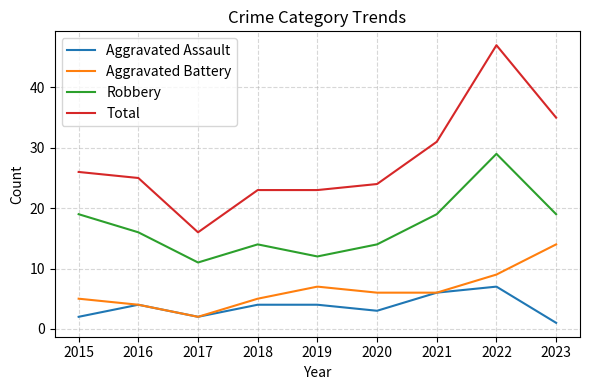

The value of Aggravated Battery at 2018 is 5. True or false?

True